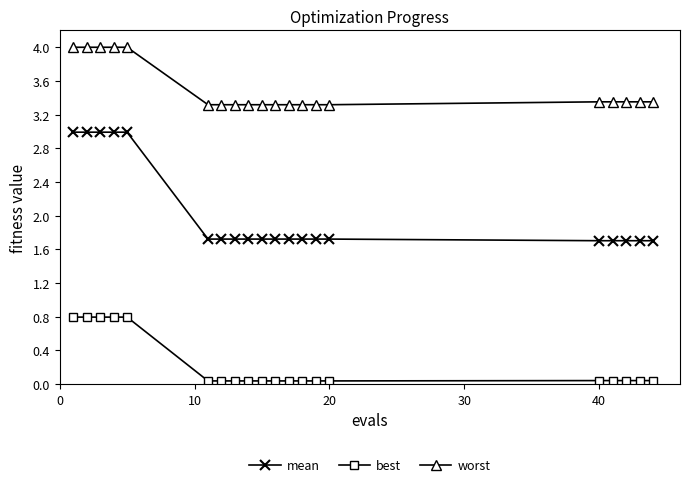

What is the difference between the second highest and minimum values in the best series?

0.8